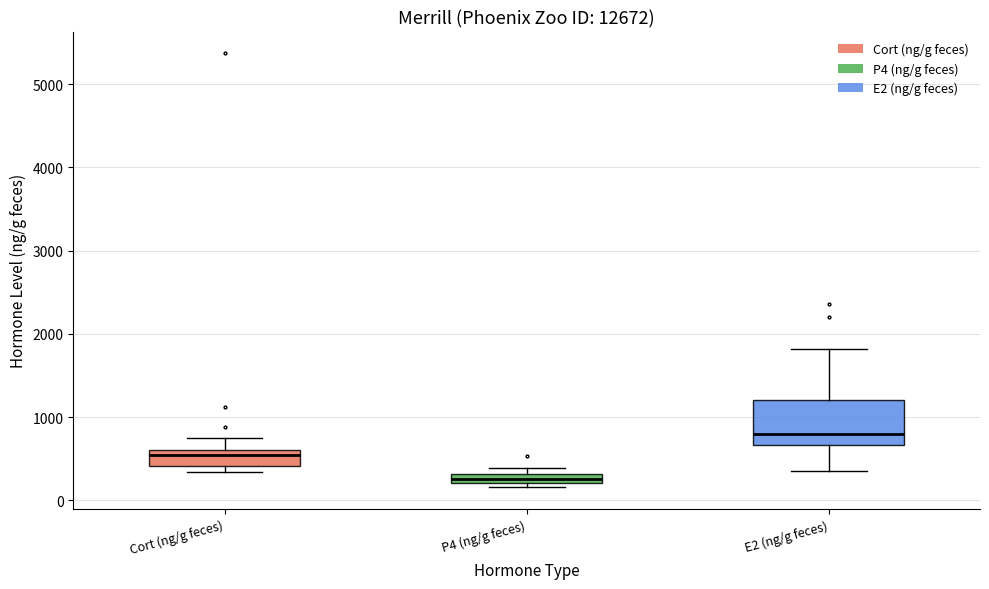

Where does the upper whisker of the box for E2 (ng/g feces) end on the y-axis? The values are not printed on the chart, so give them approximately, as read against the axis.

1800